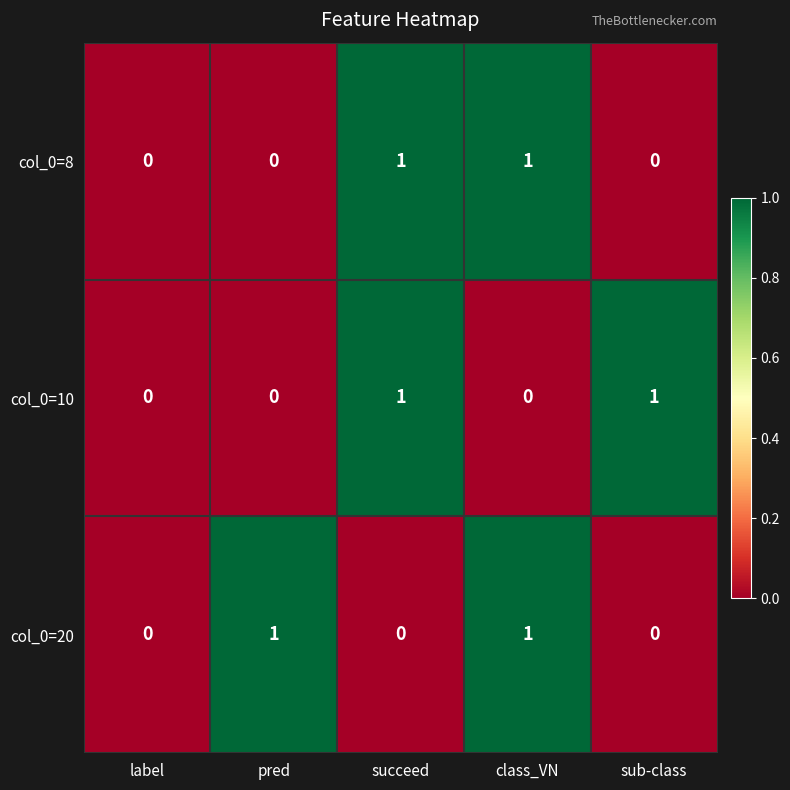

Count the col_0=10 values in the range 0 to 1.

5